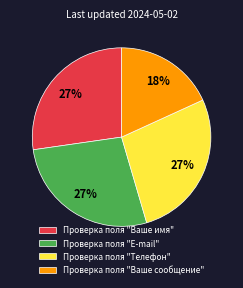

Approximately how many times larger is the value at Проверка поля "Ваше имя" compared to Проверка поля "Телефон"?

1.0